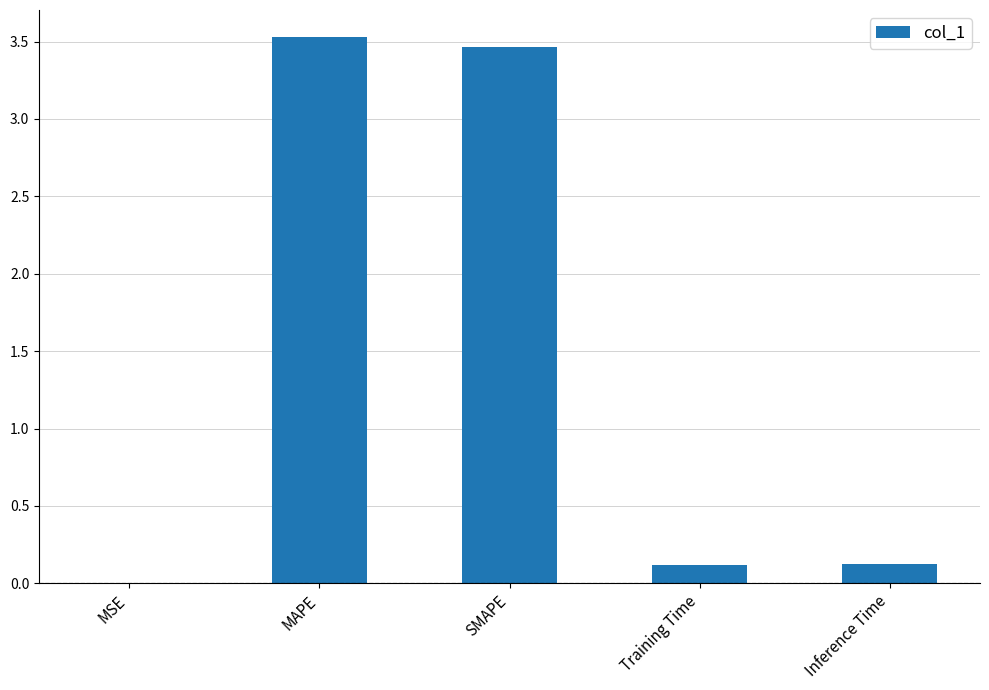

The chart shows a value of 0.1 at Inference Time. True or false?

True